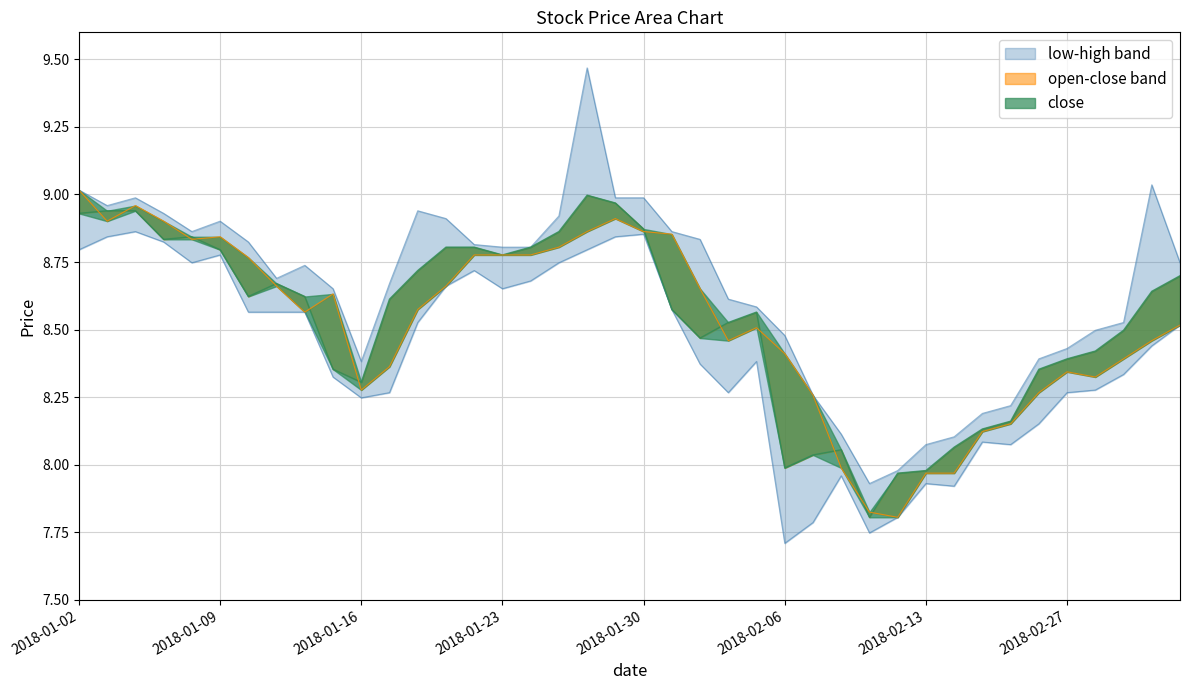

At how many categories does at least one series exceed 9?

3